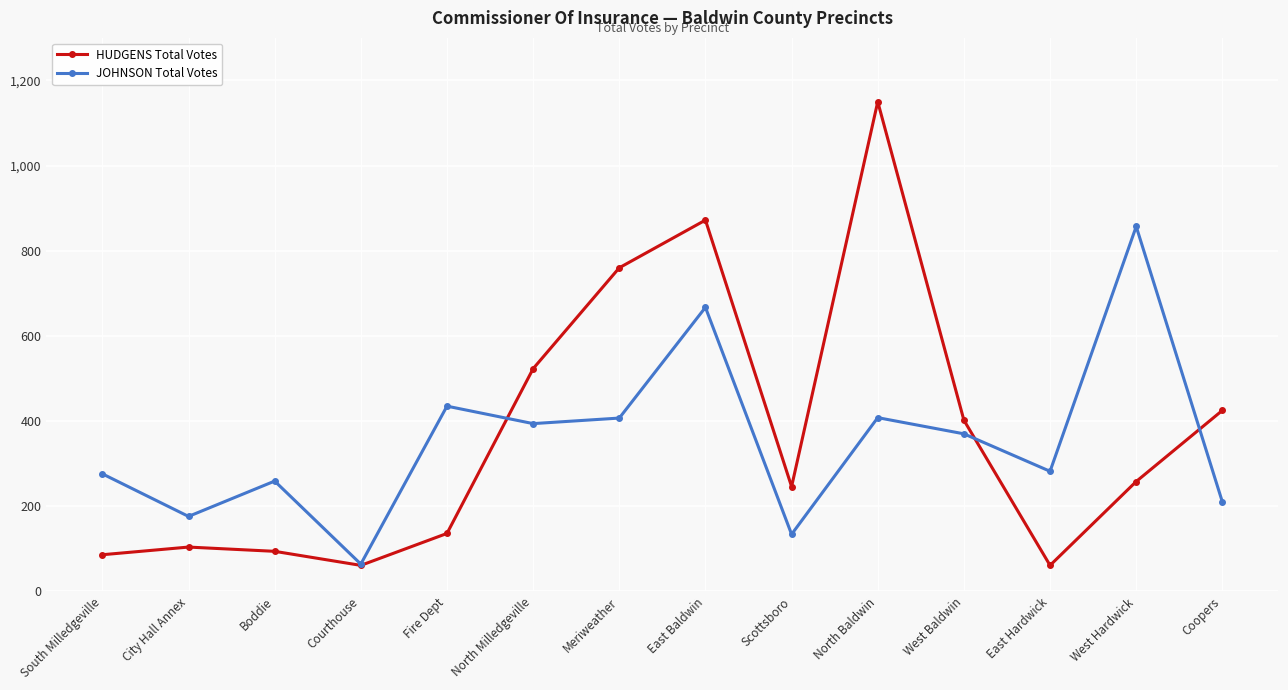

True or false: JOHNSON Total Votes and HUDGENS Total Votes intersect in this chart.

True